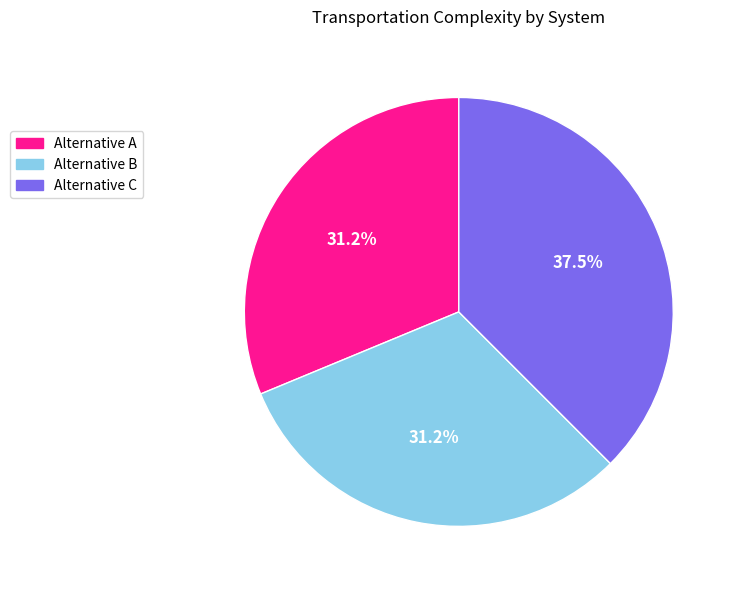

Which slice is the largest?

Alternative C